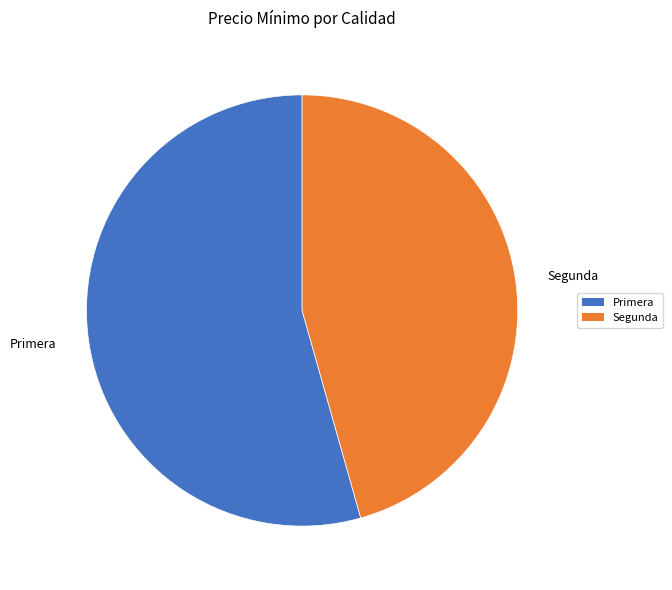

Which slice is the largest?

Primera